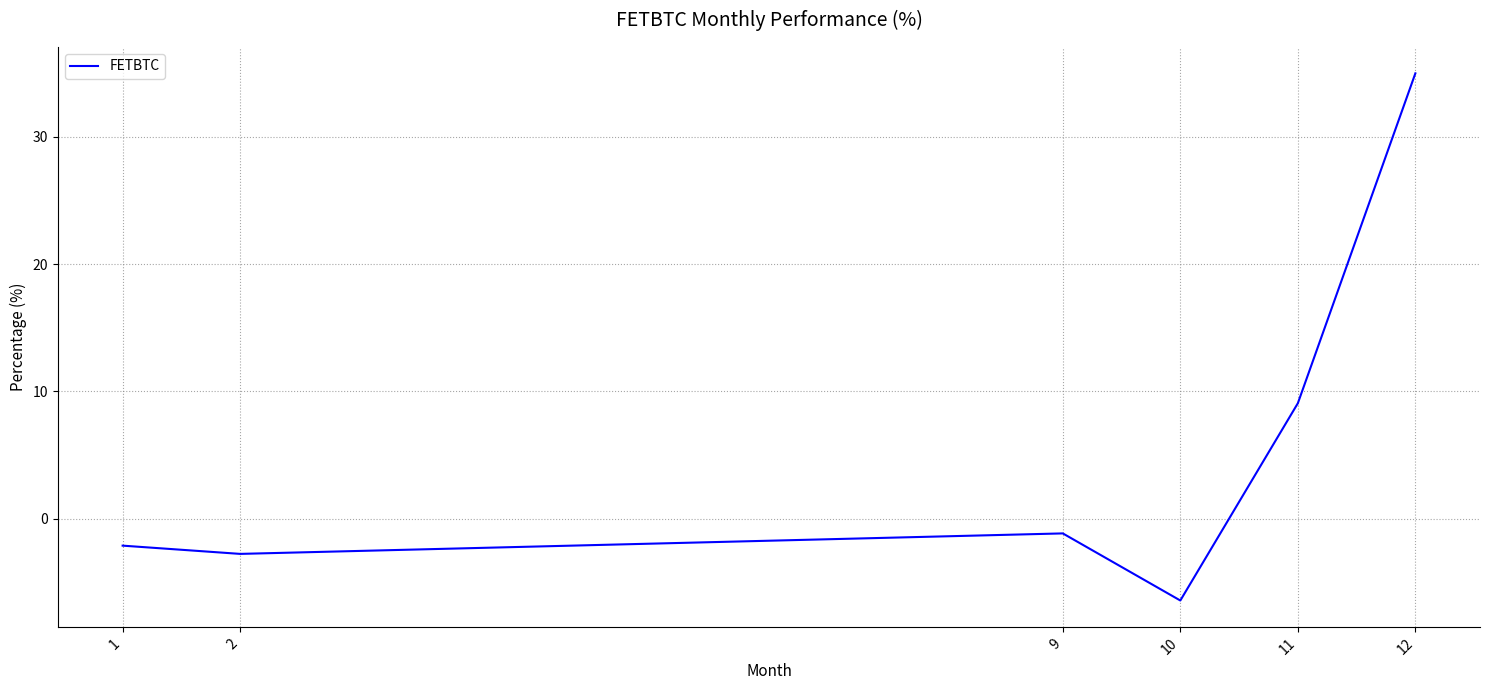

Where does the data first go above -1?

11